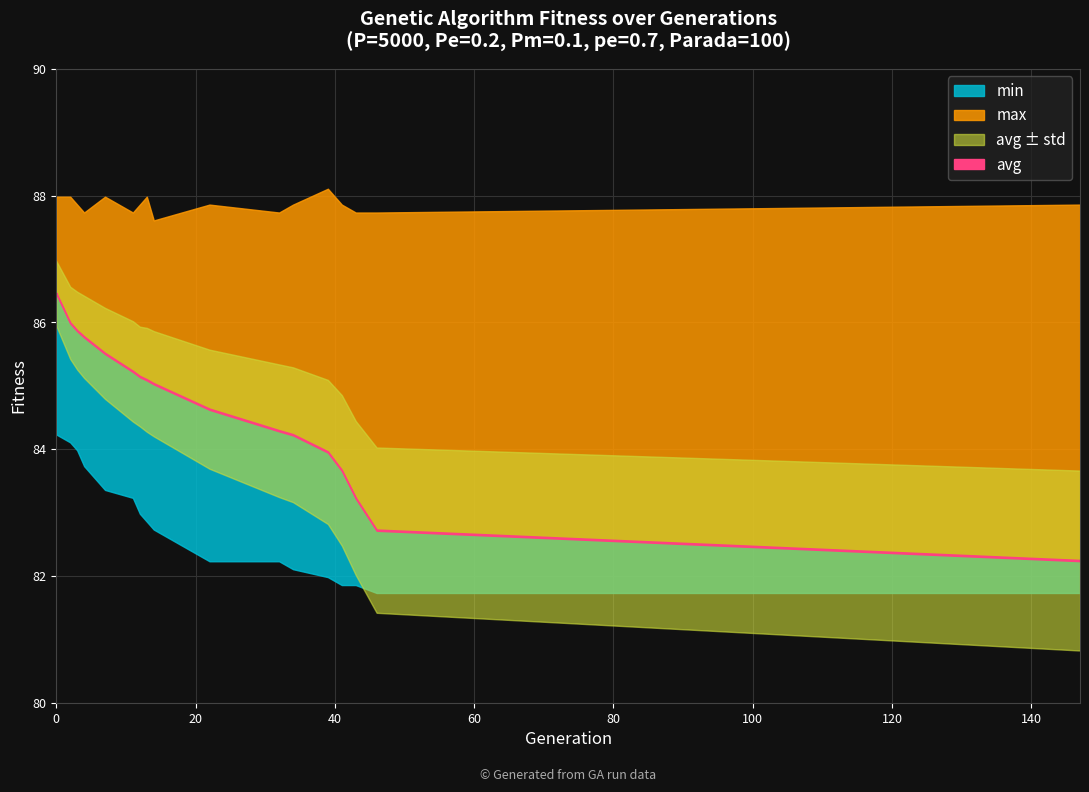

List the labels in order of std value, largest first.

147, 46, 43, 41, 39, 34, 32, 22, 14, 13, 11, 12, 7, 4, 3, 2, 0